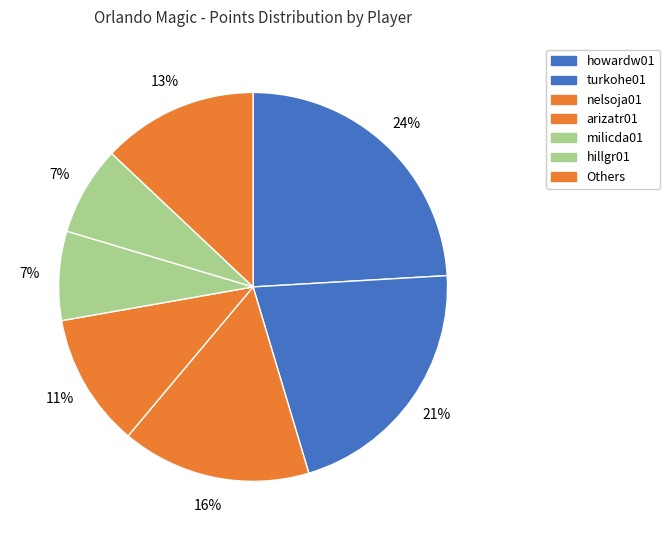

How many segments does this pie chart have?

7